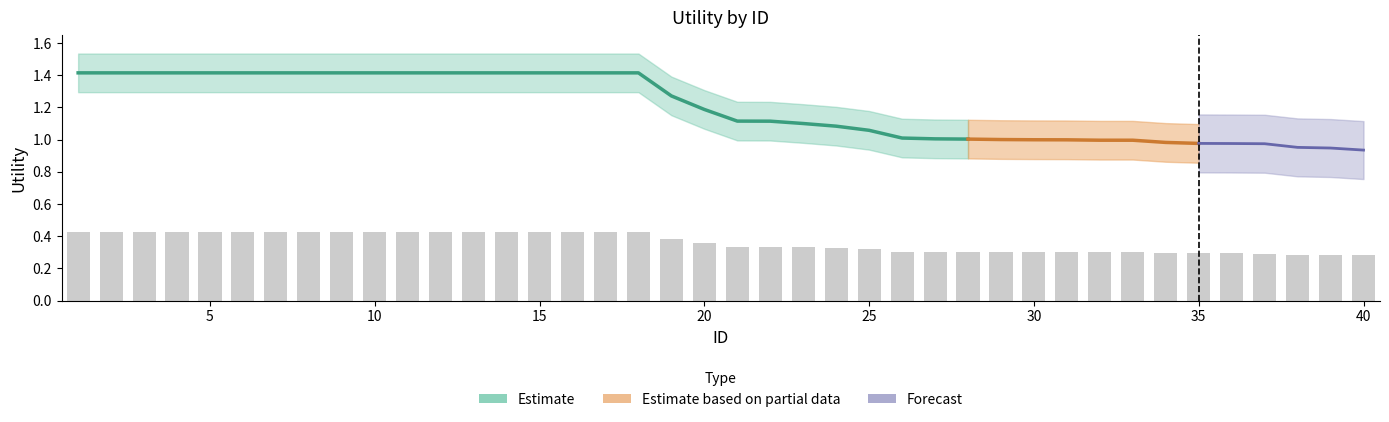

Reading right to left, what are all the values shown in this chart?

0.3	0.3	0.3	0.3	0.3	0.3	0.3	0.3	0.3	0.3	0.3	0.3	0.3	0.3	0.3	0.3	0.3	0.3	0.3	0.3	0.4	0.4	0.4	0.4	0.4	0.4	0.4	0.4	0.4	0.4	0.4	0.4	0.4	0.4	0.4	0.4	0.4	0.4	0.4	0.4